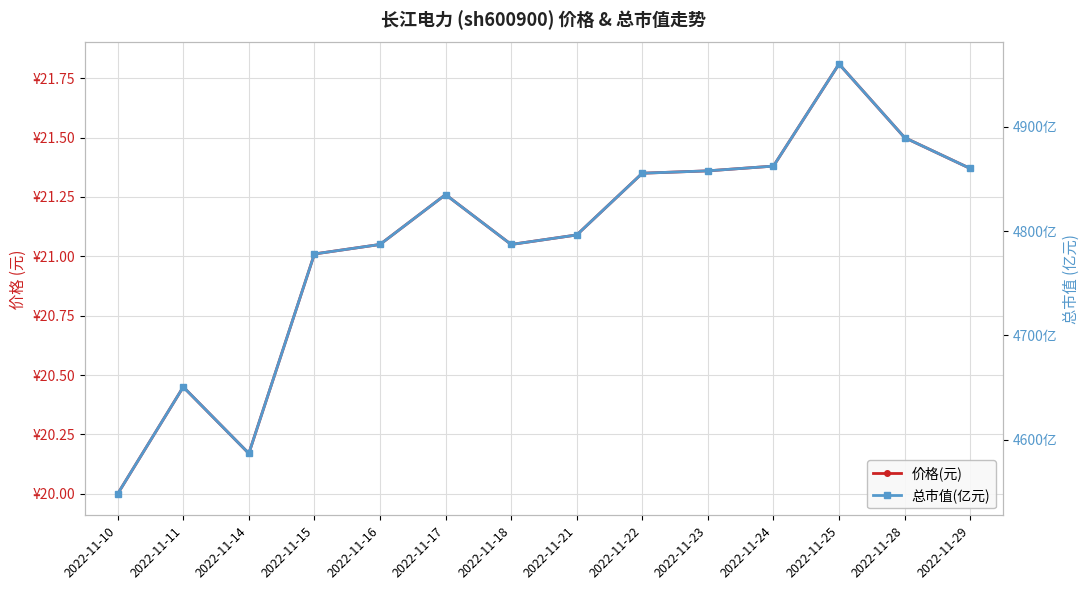

What is the spread (max minus min) of values at 2022-11-15?

4757.1